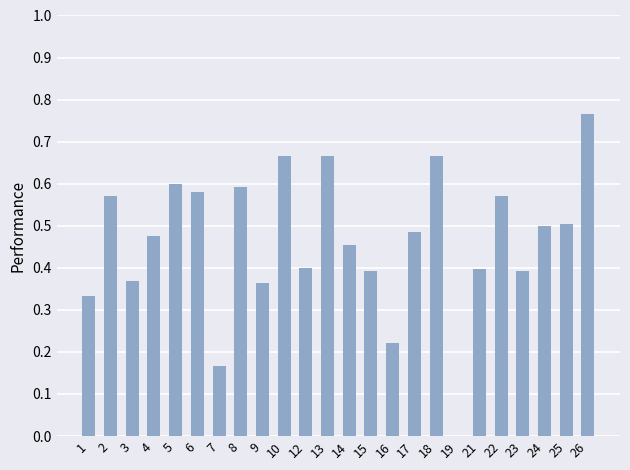

Is it true that the value at 21 is 0.4?

True